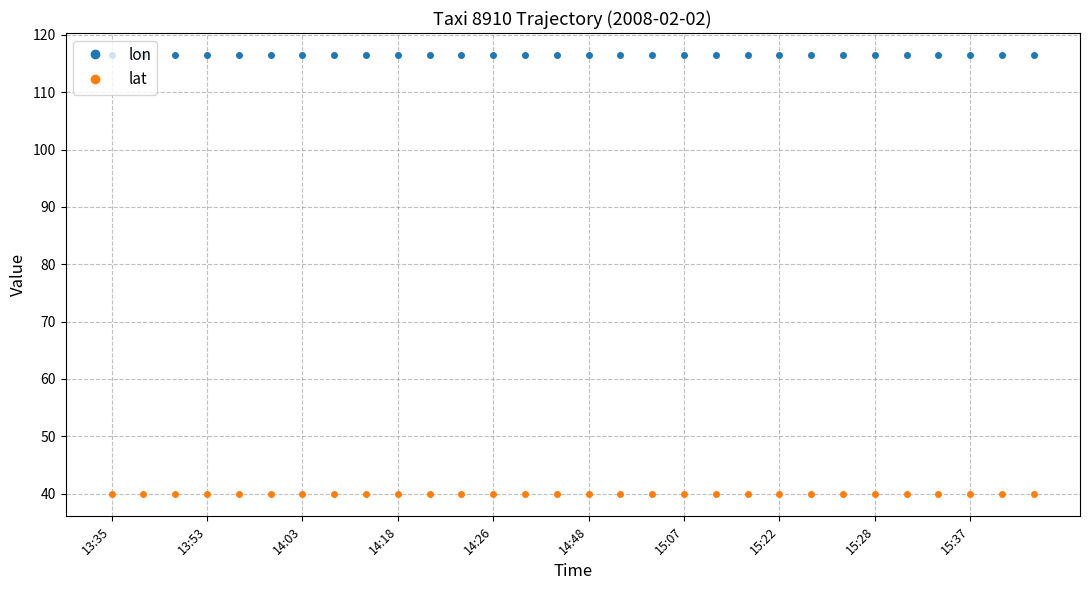

In lon, how many points are lower than both neighbors (excluding endpoints)?

5